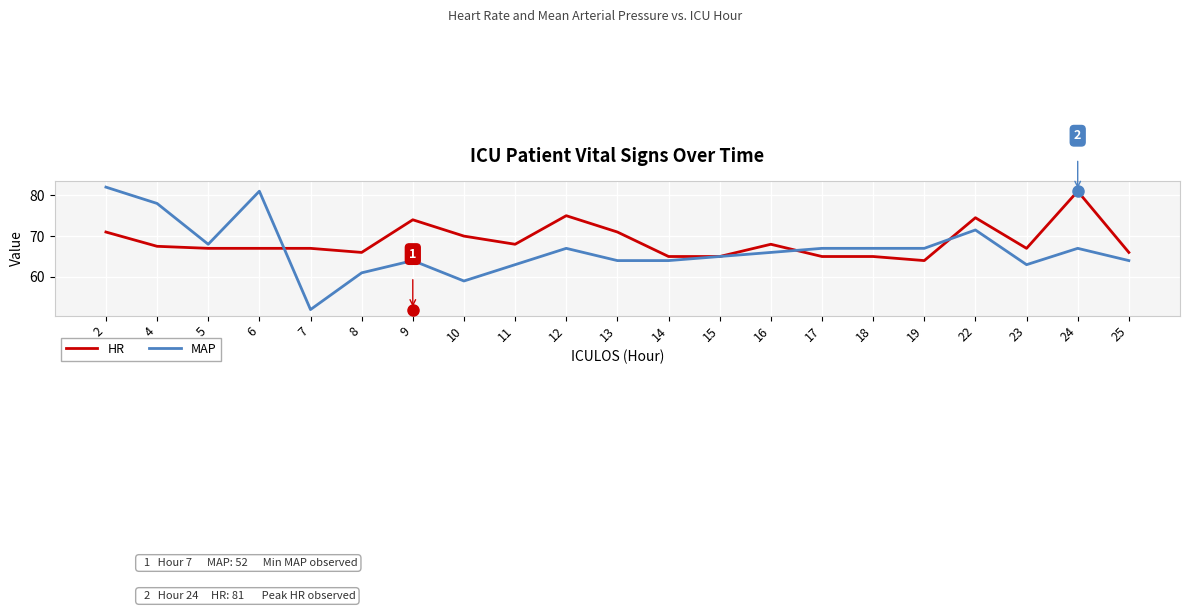

Does the chart have visible grid lines?

Yes